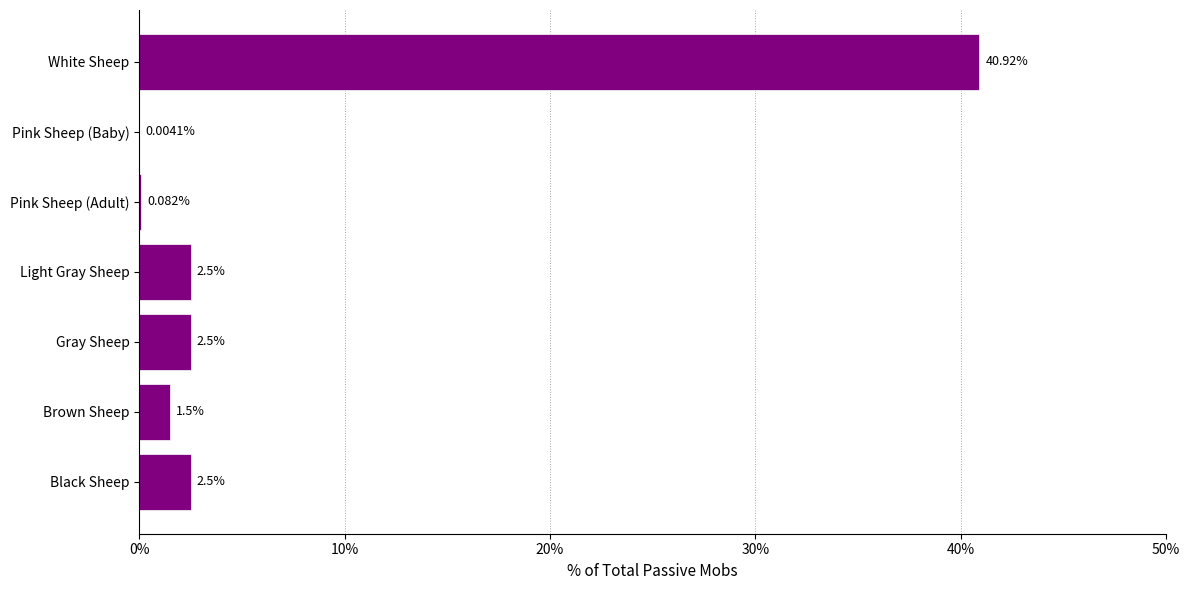

What is the sum of the values at Pink Sheep (Baby) and White Sheep?

40.9